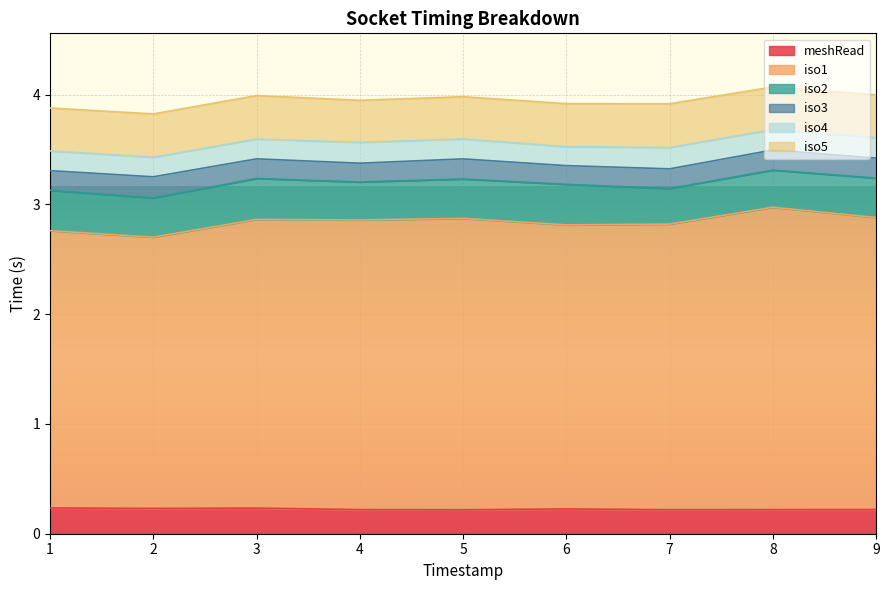

What is the value of the meshRead point at the 9th from the left?

0.2